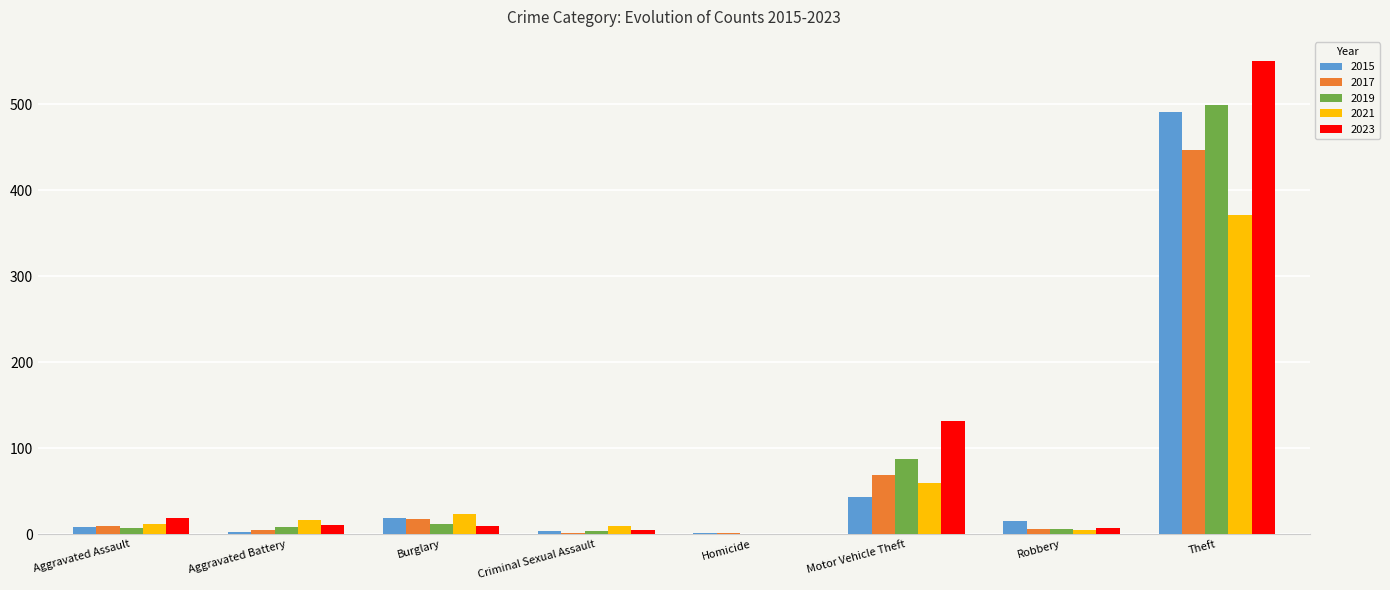

Is it true that 2021 equals 371 at Theft?

True